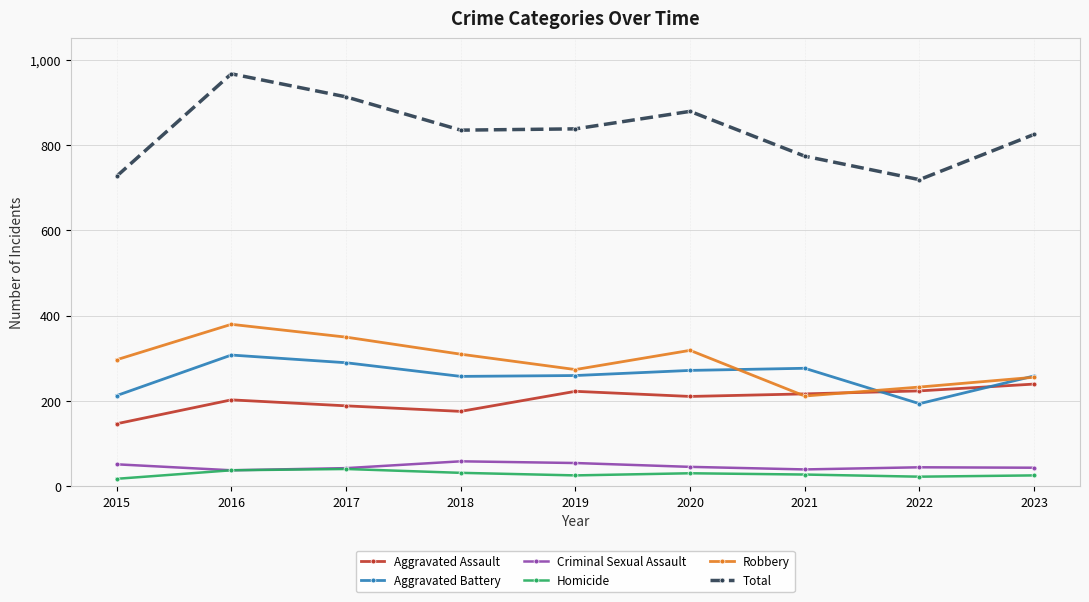

Read the Aggravated Battery value at 2020.

272